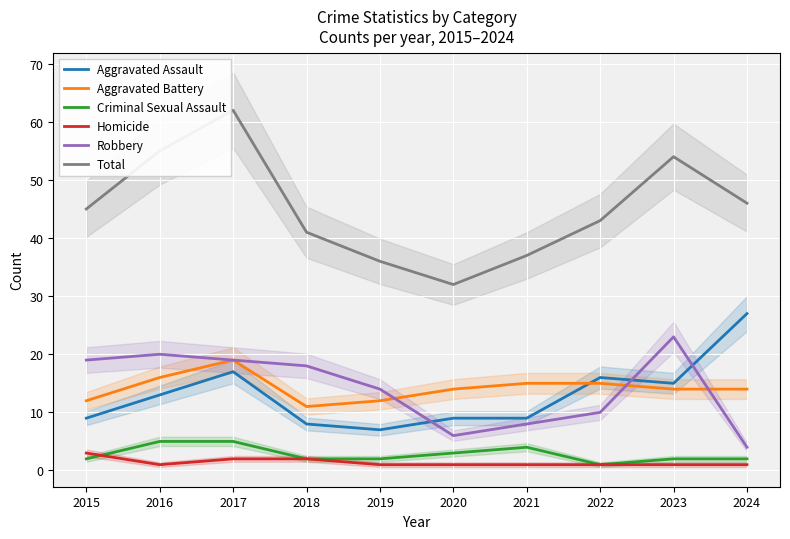

What is the total value across all series at 2016?

110